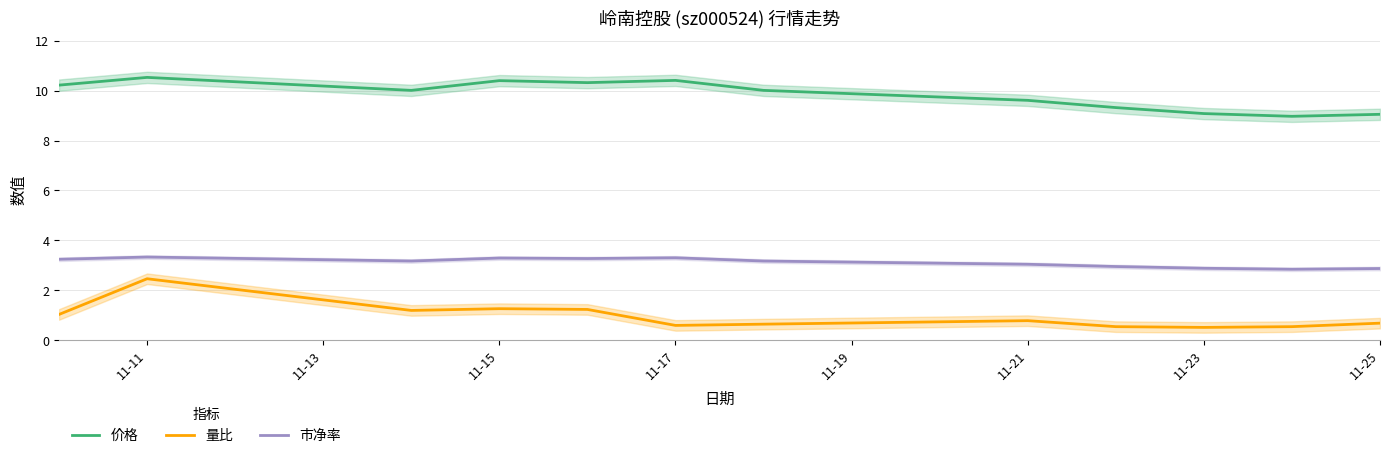

What is the maximum value for 市净率?

3.3